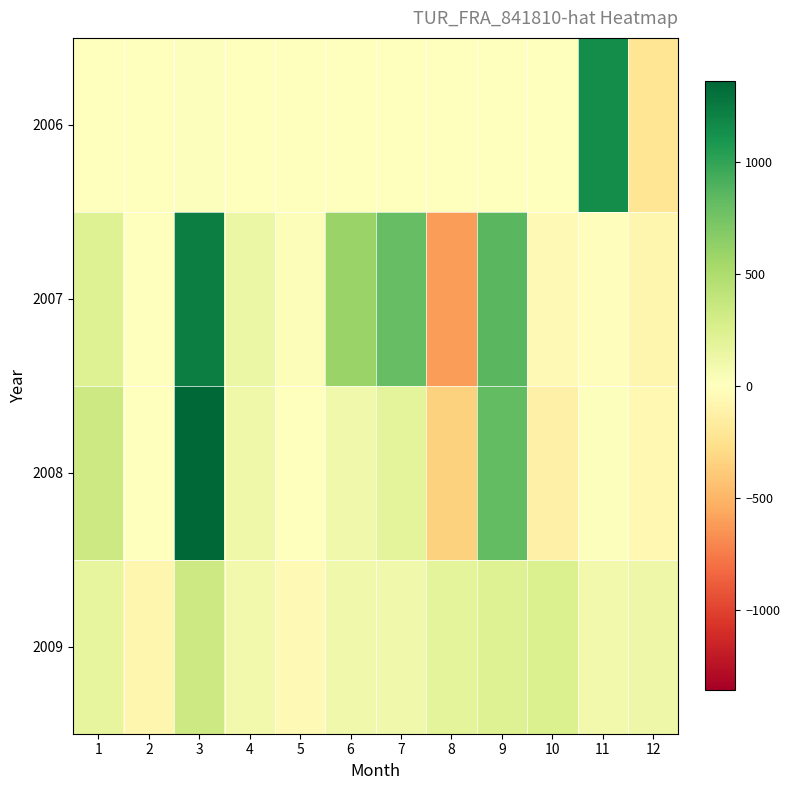

What is the difference between the highest and lowest values at 1?

334